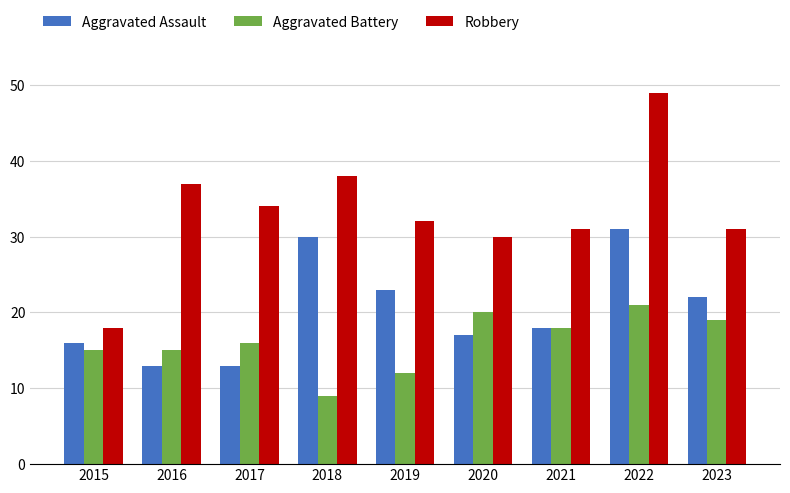

Reading left to right, what are all the values shown in this chart?

Aggravated Assault: 16	13	13	30	23	17	18	31	22
Aggravated Battery: 15	15	16	9	12	20	18	21	19
Robbery: 18	37	34	38	32	30	31	49	31